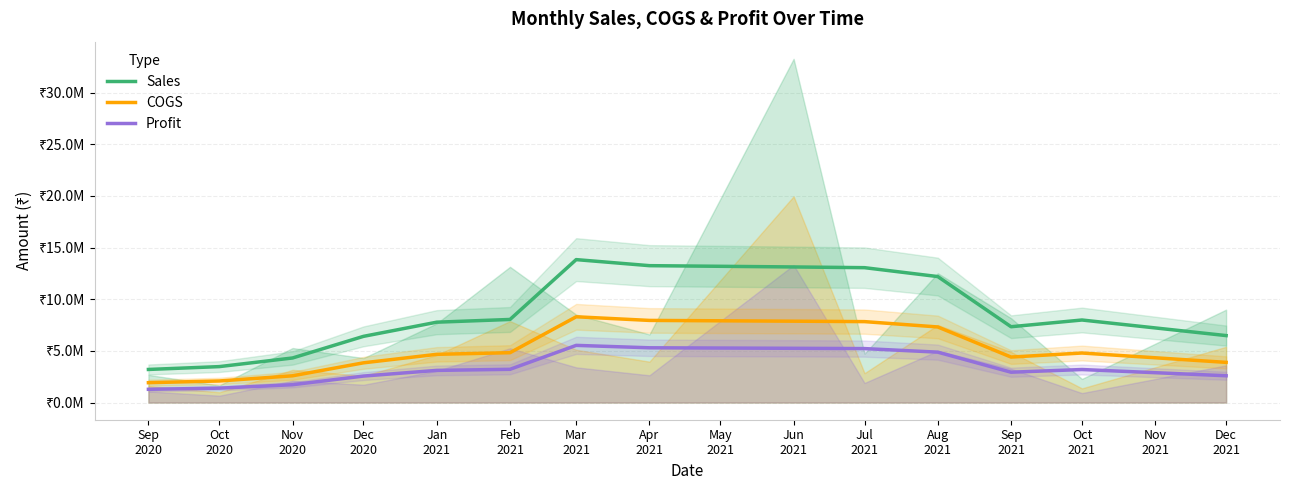

True or false: Sales and Profit intersect in this chart.

False